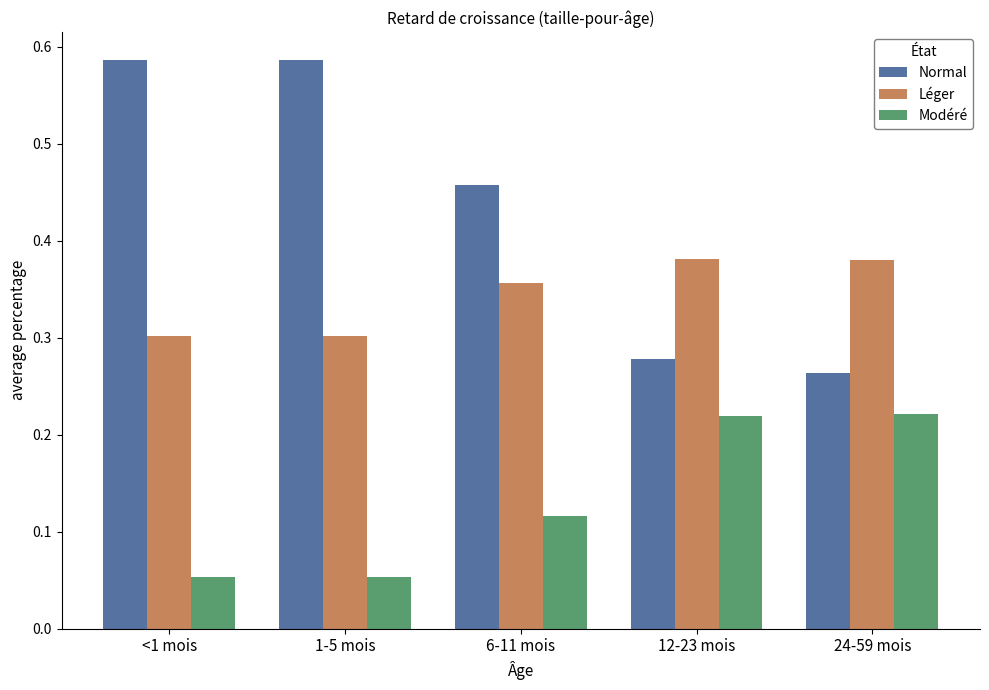

How many bars are there in total?

15